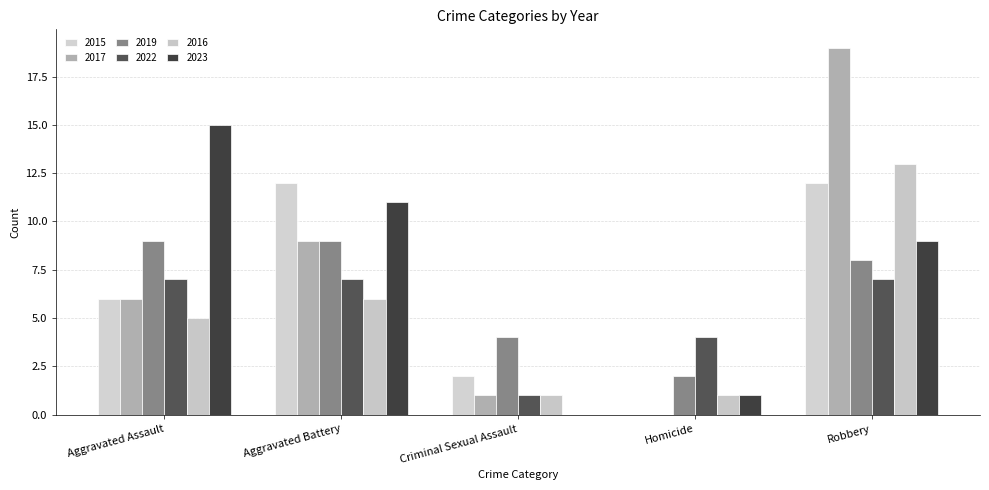

Are the bars grouped side by side (vs. stacked)?

Yes